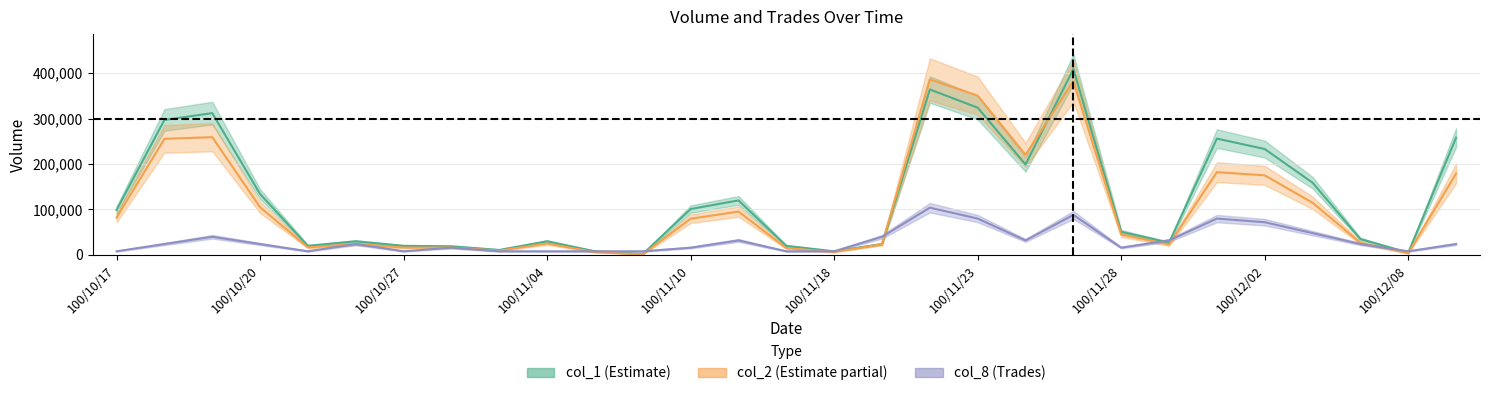

True or false: col_1 and col_8 cross at least once.

True